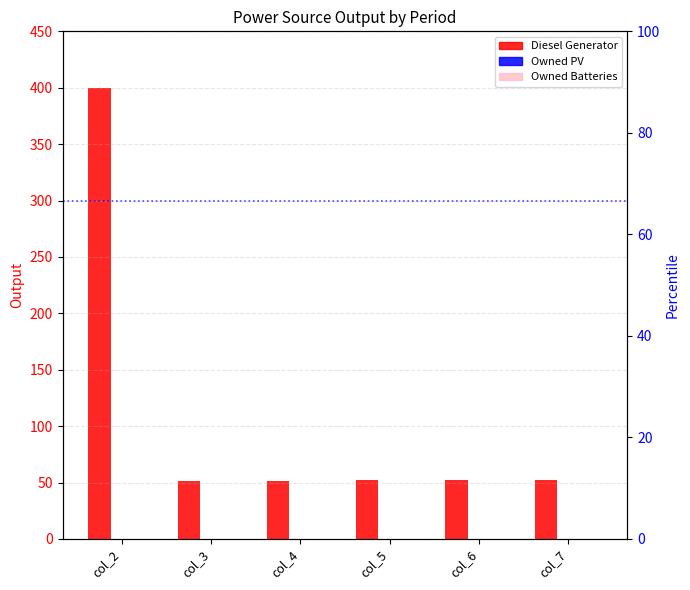

Where does the Diesel Generator series first go above 52?

col_2